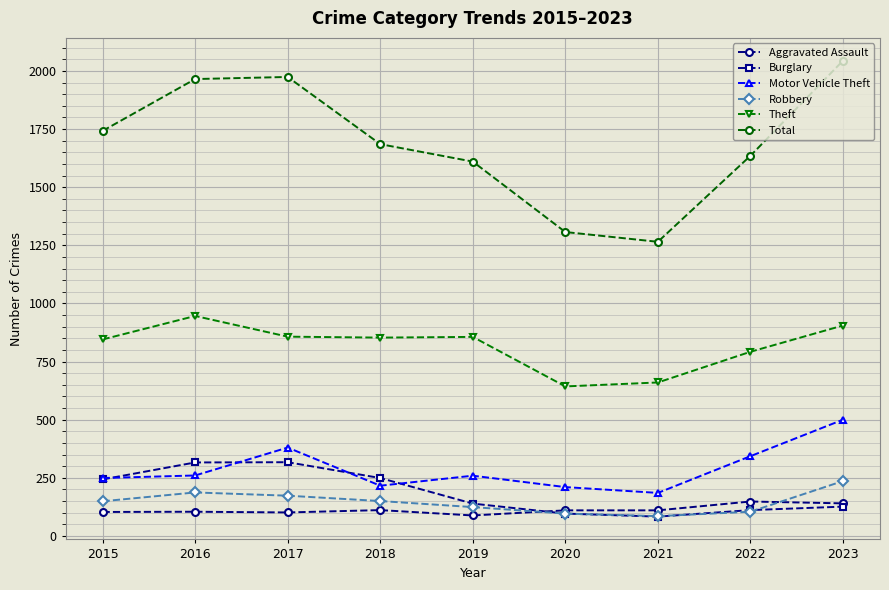

True or false: Robbery has a value of 339 at 2023.

False